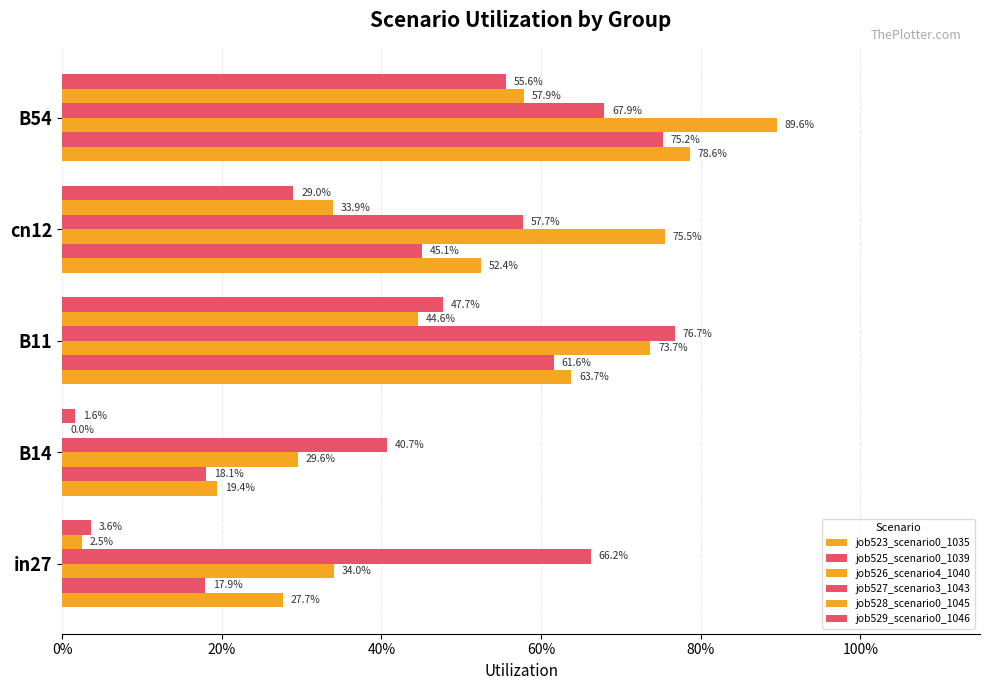

Count the job525_scenario0_1039 values in the range 0 to 1.

5